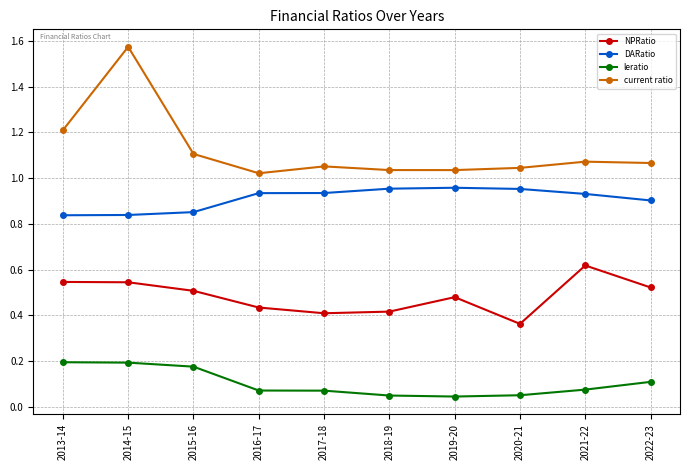

Which series changed the most between 2014-15 and 2021-22?

current ratio